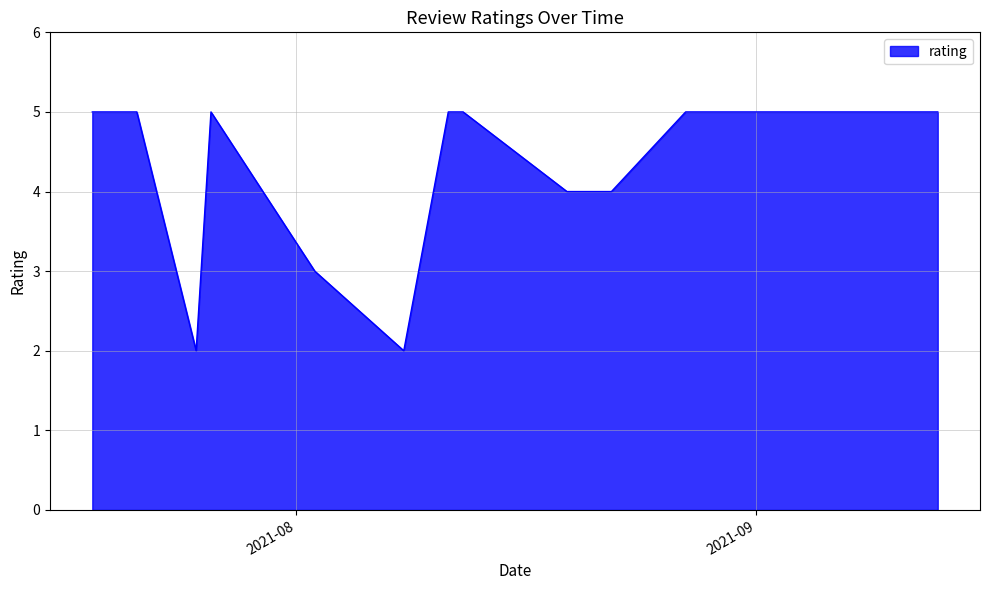

What is the smallest value displayed?

2